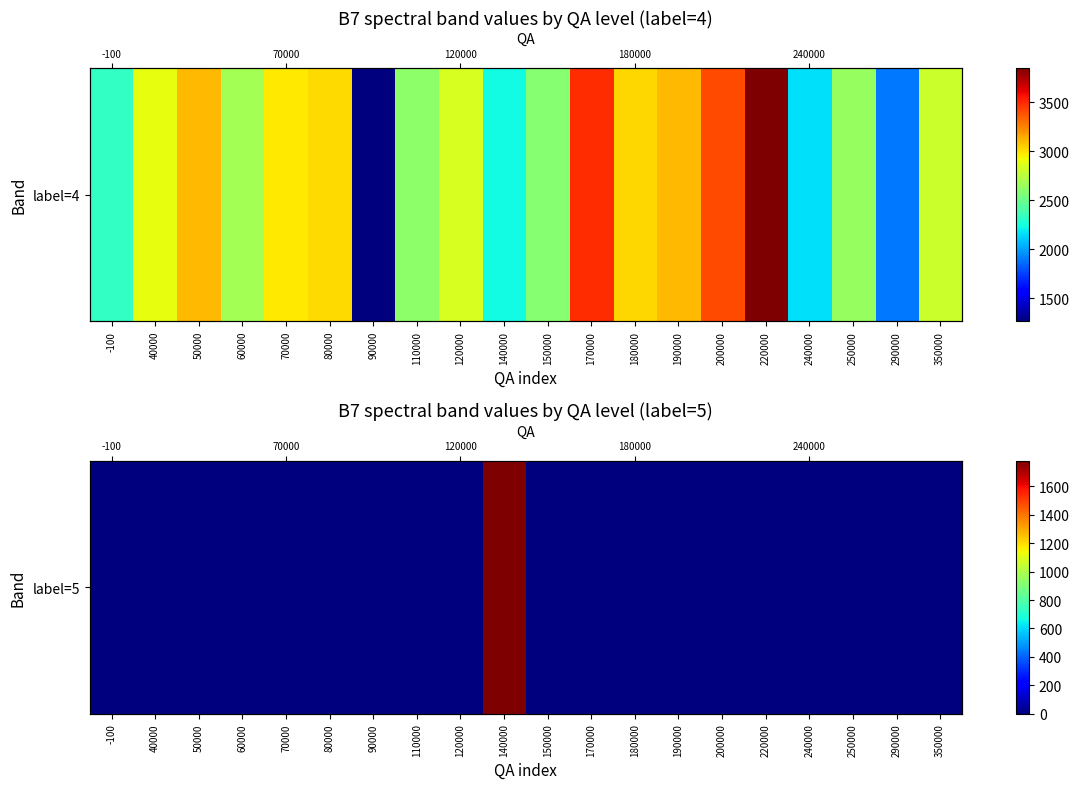

How many distinct data groups are displayed?

1